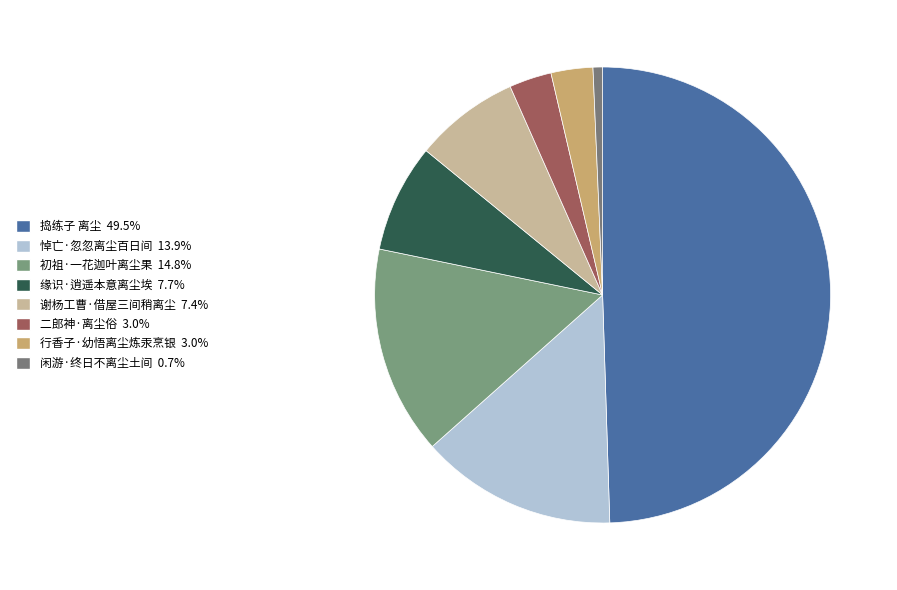

True or false: 缘识·逍遥本意离尘埃 accounts for 14% of the total.

False